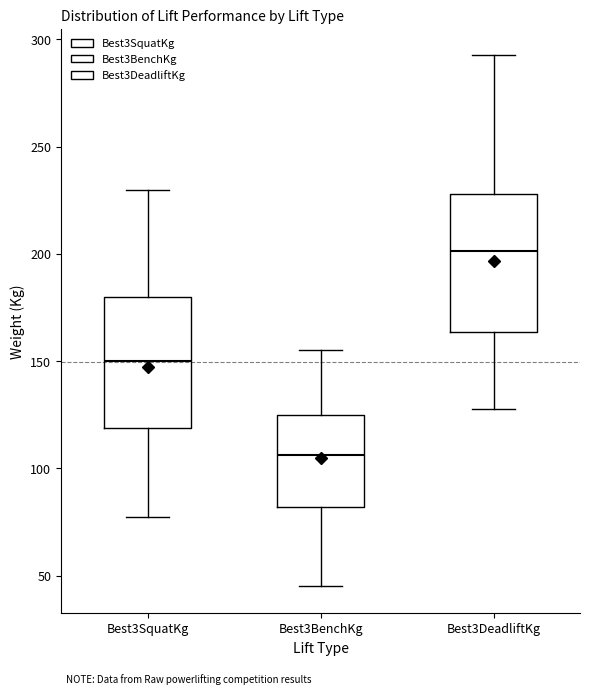

Reading left to right, read every box against the y-axis: the position of its median line, the range the box covers, and the ends of its whiskers. The values are not printed on the chart, so give them approximately, as read against the axis.

Best3SquatKg: median 150, box 120 to 180, whiskers 80 to 230
Best3BenchKg: median 105, box 80 to 125, whiskers 45 to 155
Best3DeadliftKg: median 200, box 165 to 230, whiskers 130 to 295